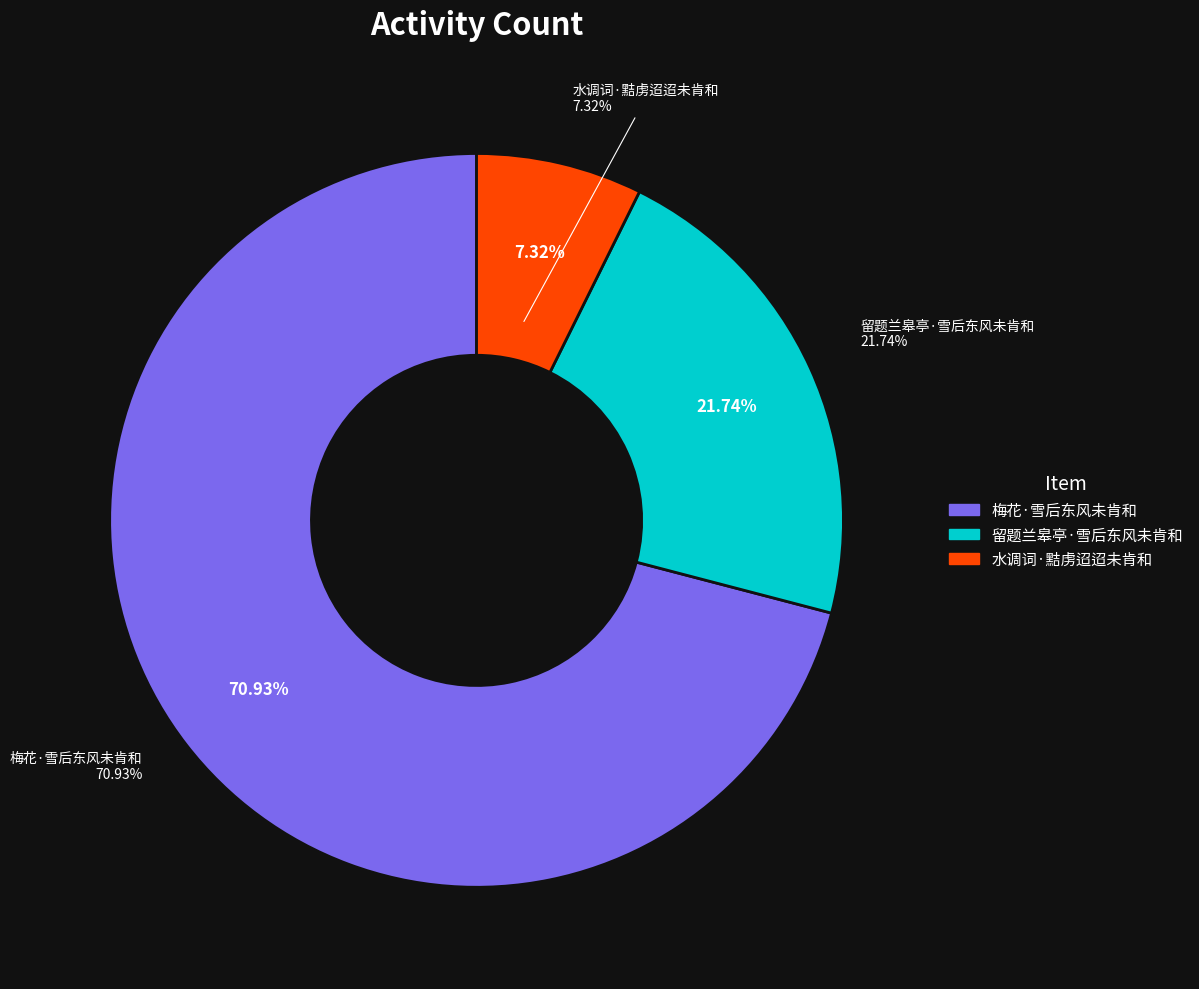

Rank the categories by value from highest to lowest.

梅花·雪后东风未肯和, 留题兰皋亭·雪后东风未肯和, 水调词·黠虏迢迢未肯和